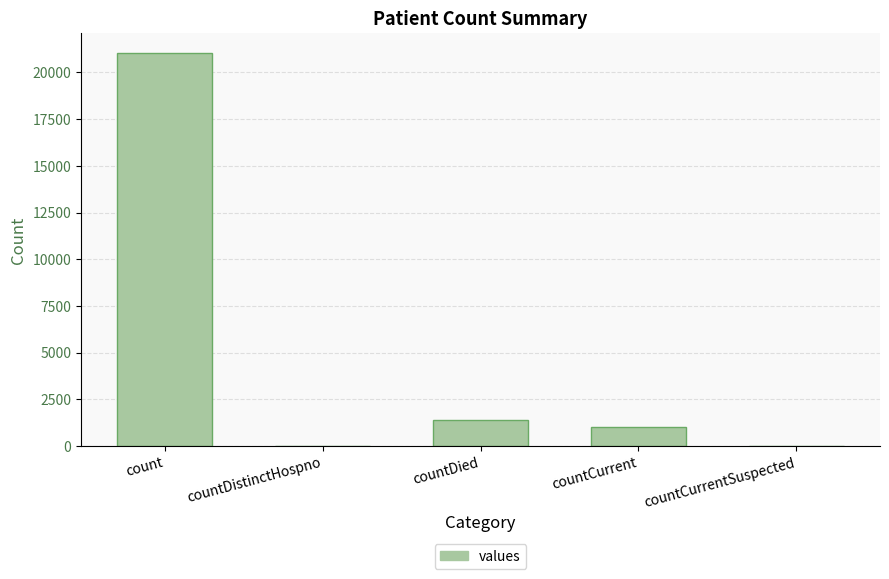

What is the sum of the values at countCurrentSuspected and count?

21050